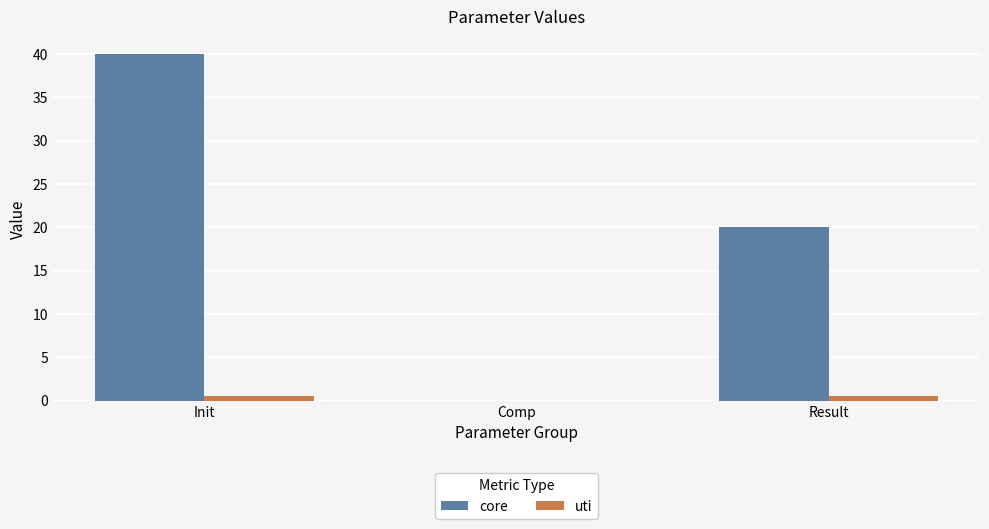

Which category has the highest value in the core series?

Init